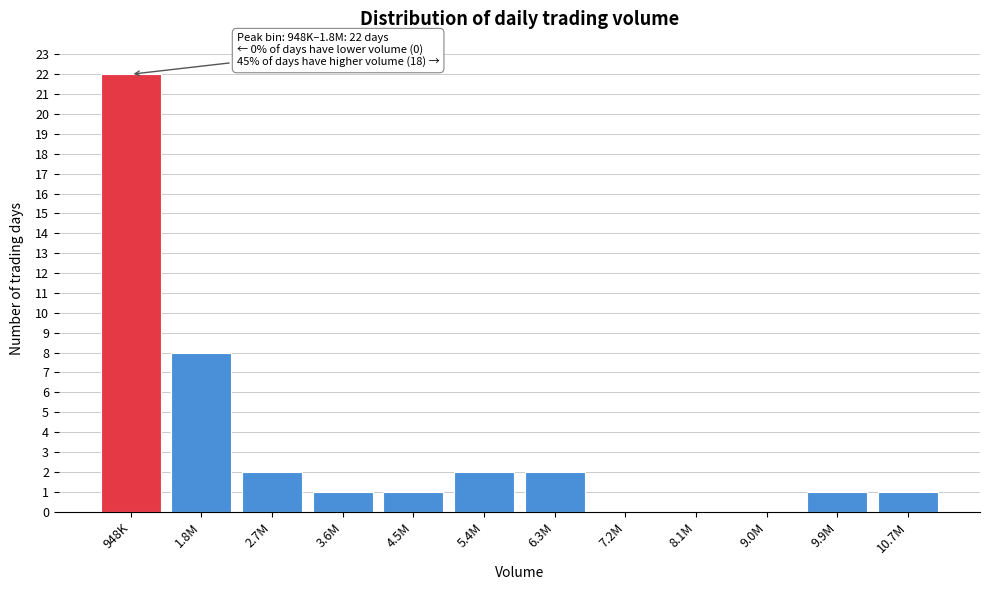

Reading left to right, list all the values displayed in this chart.

948K=22	1.8M=8	2.7M=2	3.6M=1	4.5M=1	5.4M=2	6.3M=2	7.2M=0	8.1M=0	9.0M=0	9.9M=1	10.7M=1